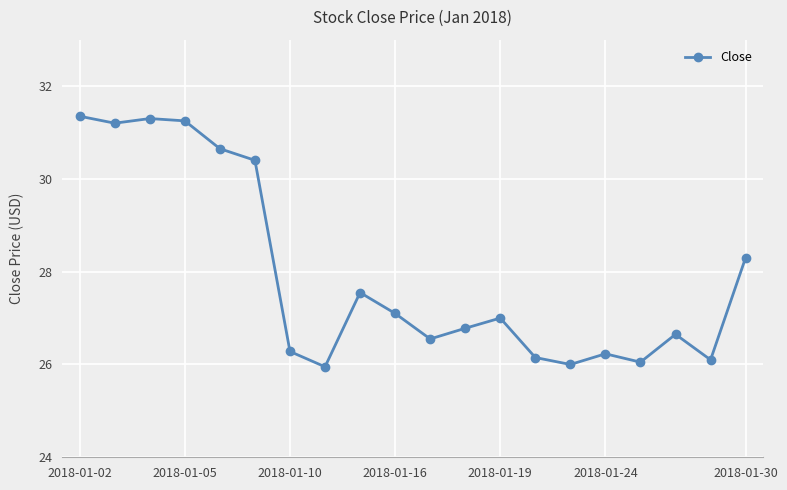

What is the value of the 16th point from the left?

26.2